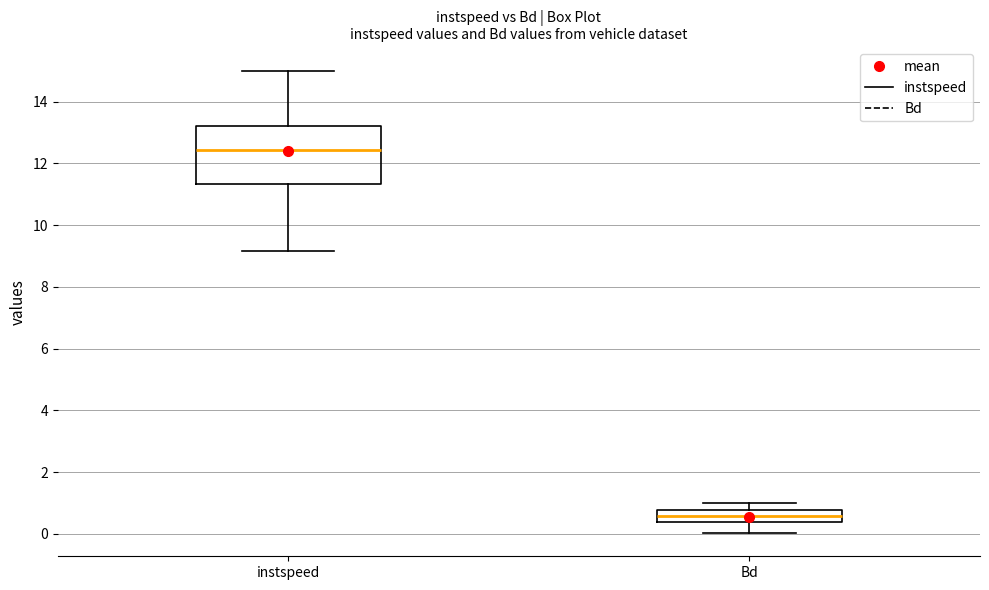

Reading left to right, transcribe this box plot: for each box, give where its median line is, the range the box spans, and where its two whiskers end, as read against the y-axis. The values are not printed on the chart, so give them approximately, as read against the axis.

instspeed: median 12.4, box 11.4 to 13.2, whiskers 9.2 to 15.0
Bd: median 0.6, box 0.4 to 0.8, whiskers 0.0 to 1.0